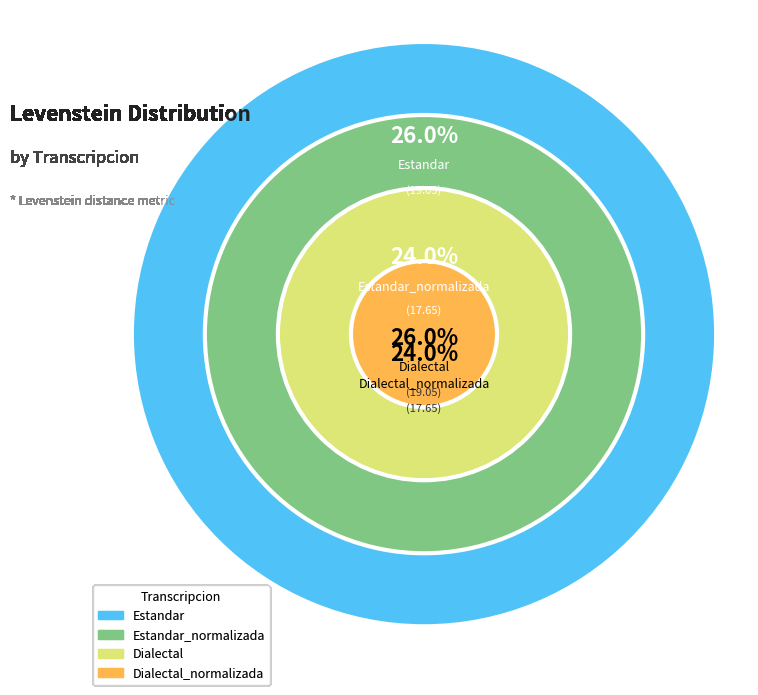

How many segments does this pie chart have?

4